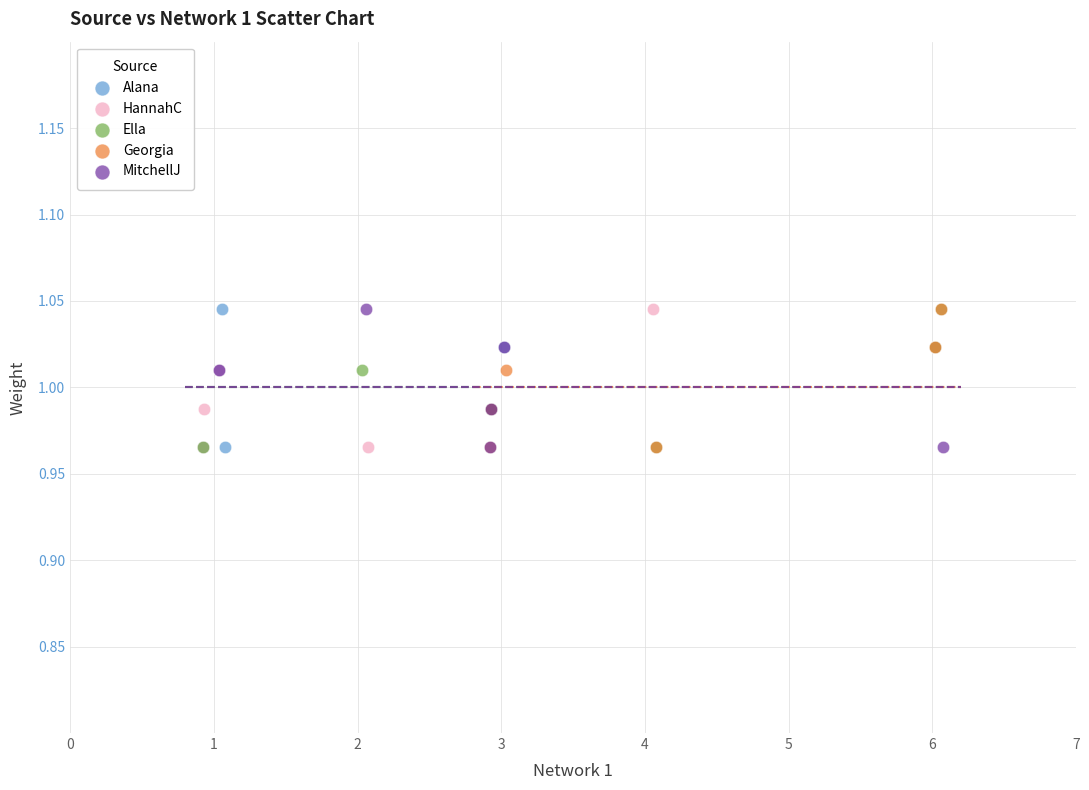

What are all the series names shown in the legend?

Alana, HannahC, Ella, Georgia, MitchellJ